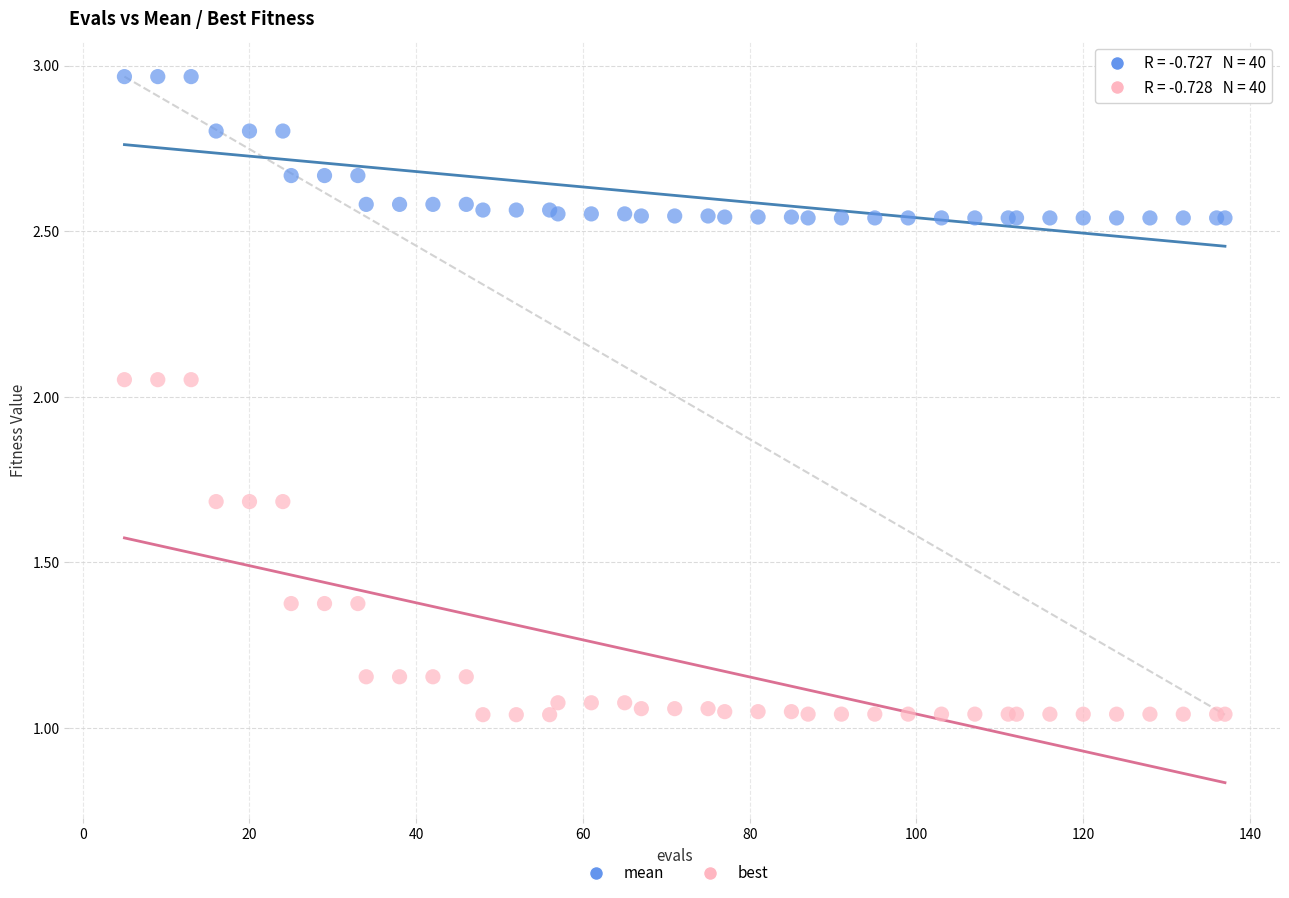

What are all the series names shown in the legend?

mean, best